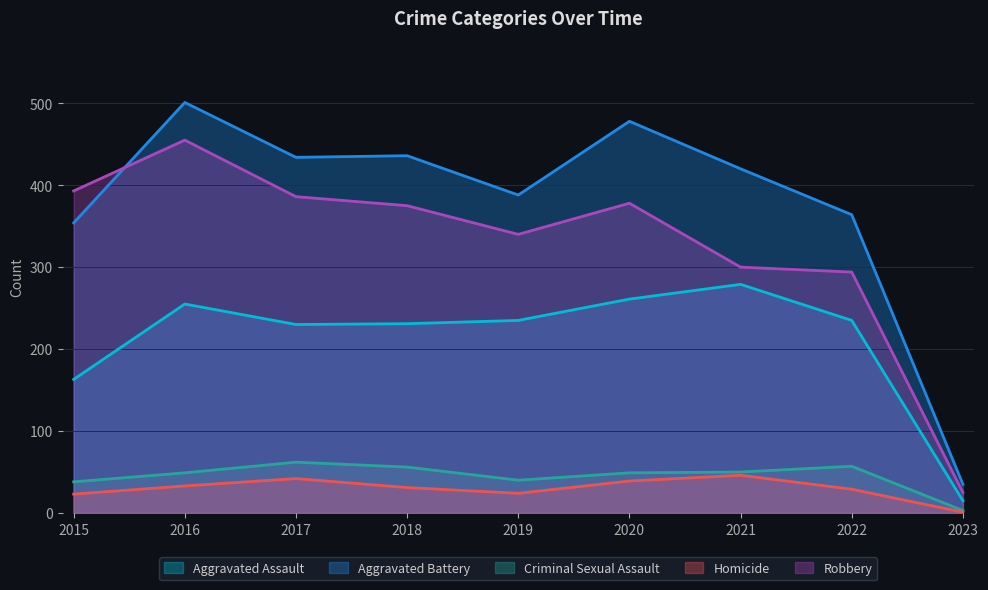

How many values in the Robbery series are below 375?

4